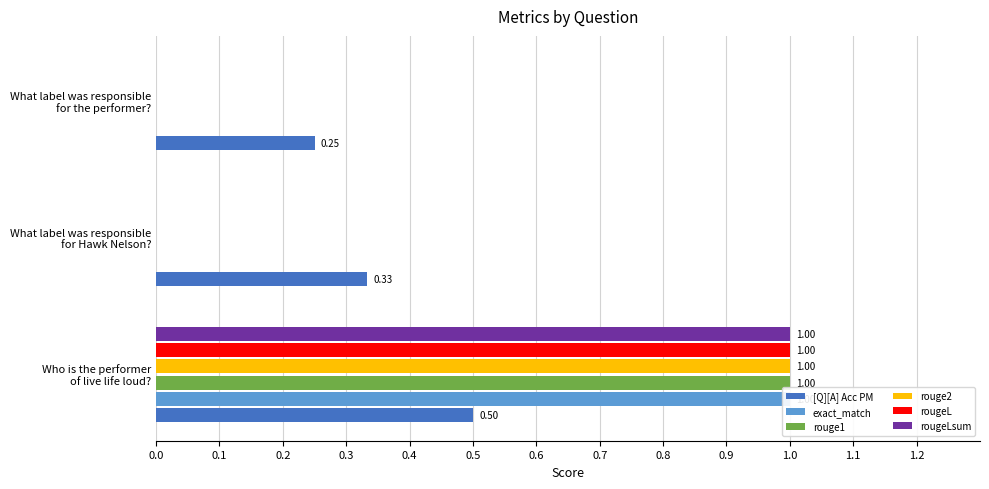

Is it true that rouge2 equals 1.0 at Who is the performer of live life loud??

True